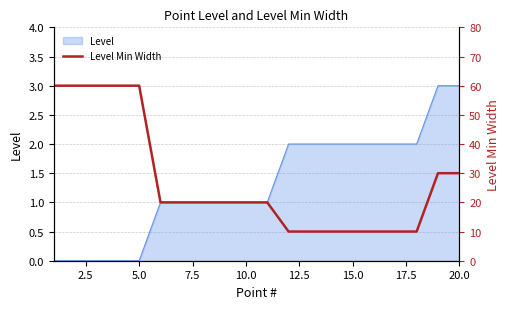

Read the value at 5.0, to the nearest 5.

60